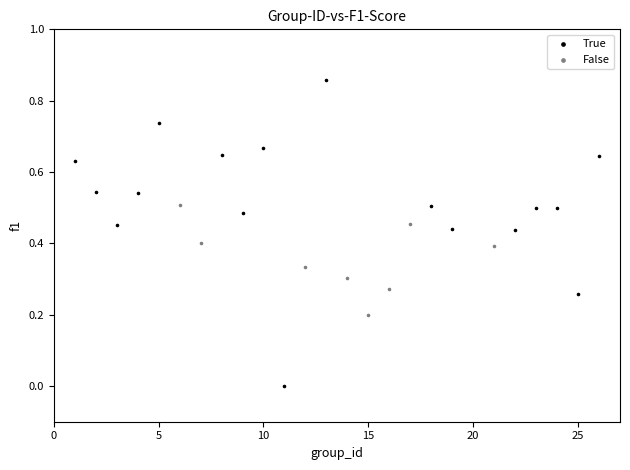

Which series has the largest Y range (max minus min)?

True